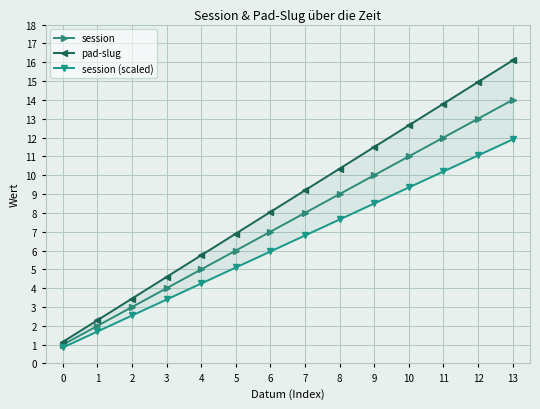

How many distinct data groups are displayed?

3